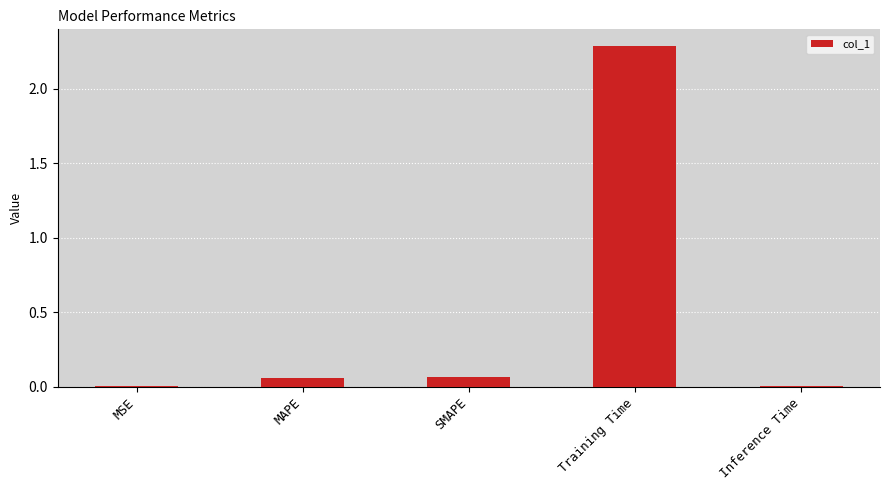

What is the change in value from Training Time to Inference Time?

-2.3